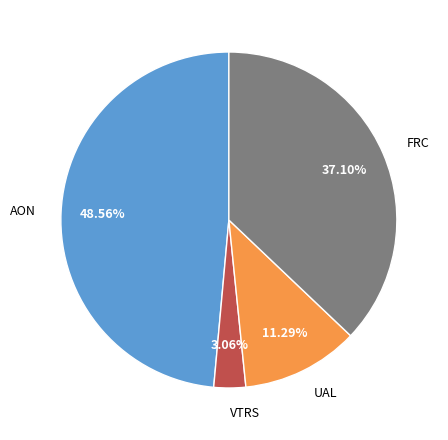

Is AON the majority of the pie?

No